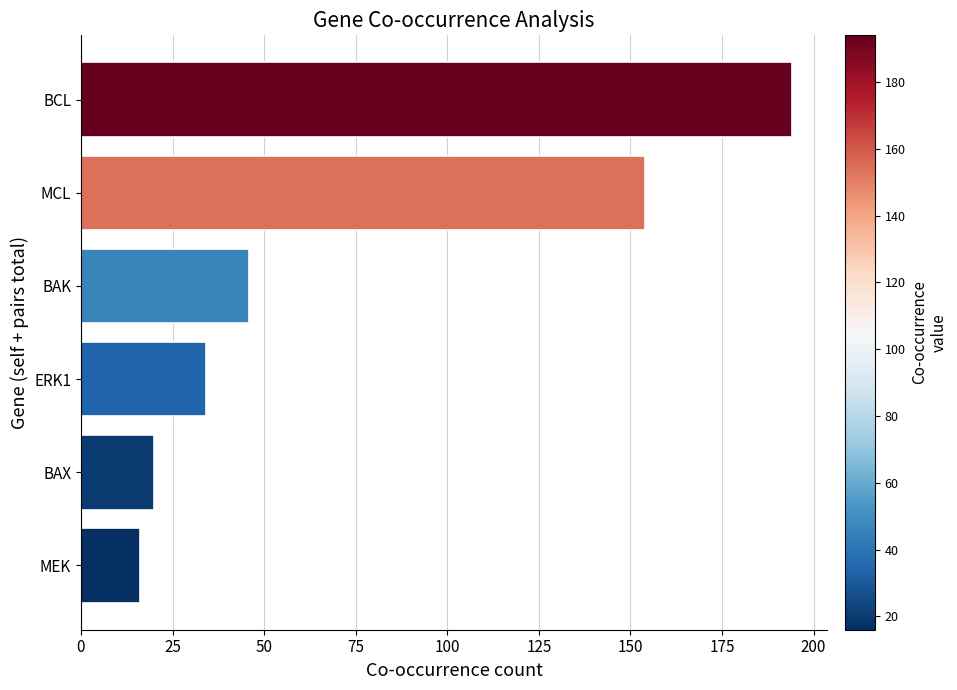

How many bars are there in total?

6